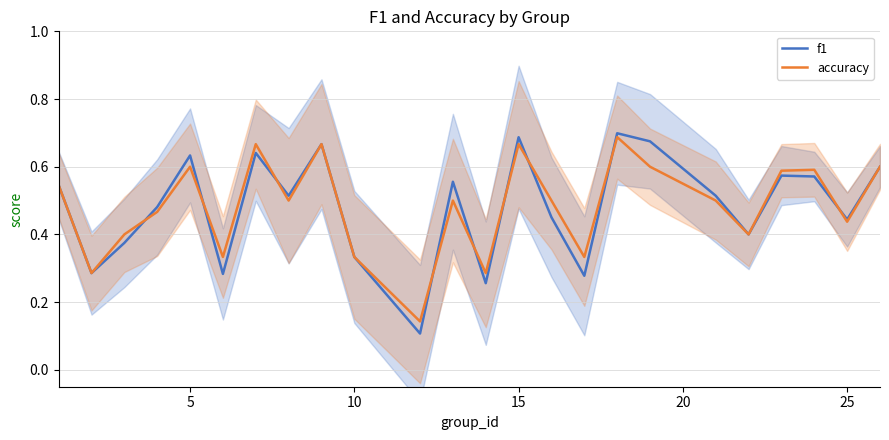

Count the accuracy values in the range 0 to 1.

24